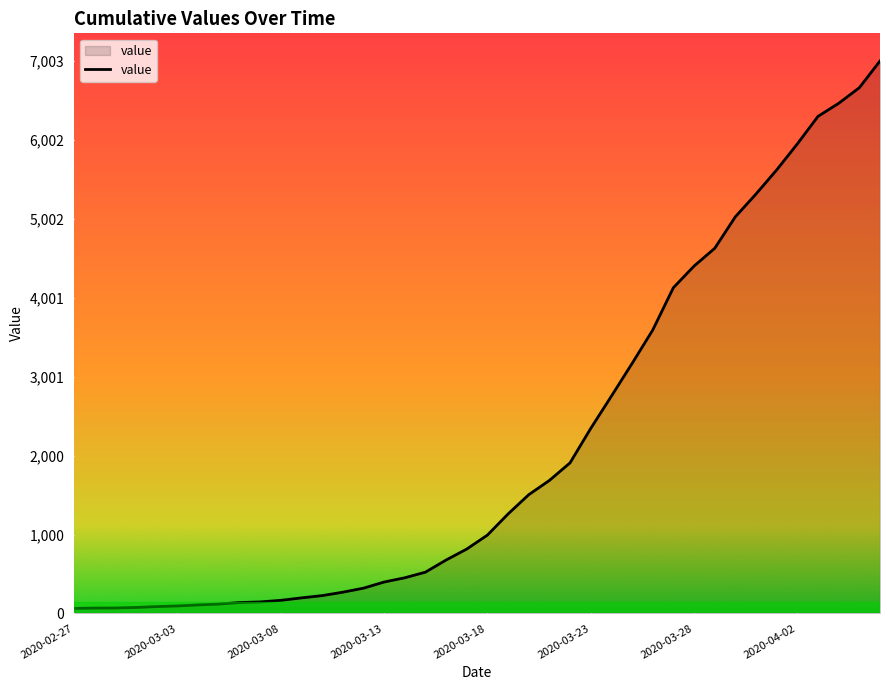

What is the difference between the maximum and minimum values?

6939